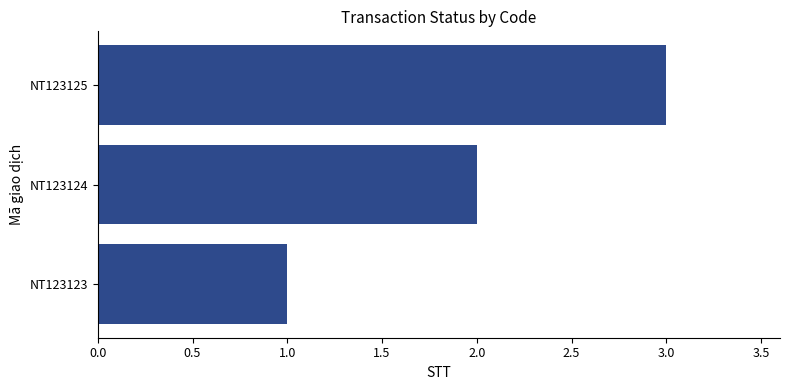

Count the values in the range 1 to 3.

3